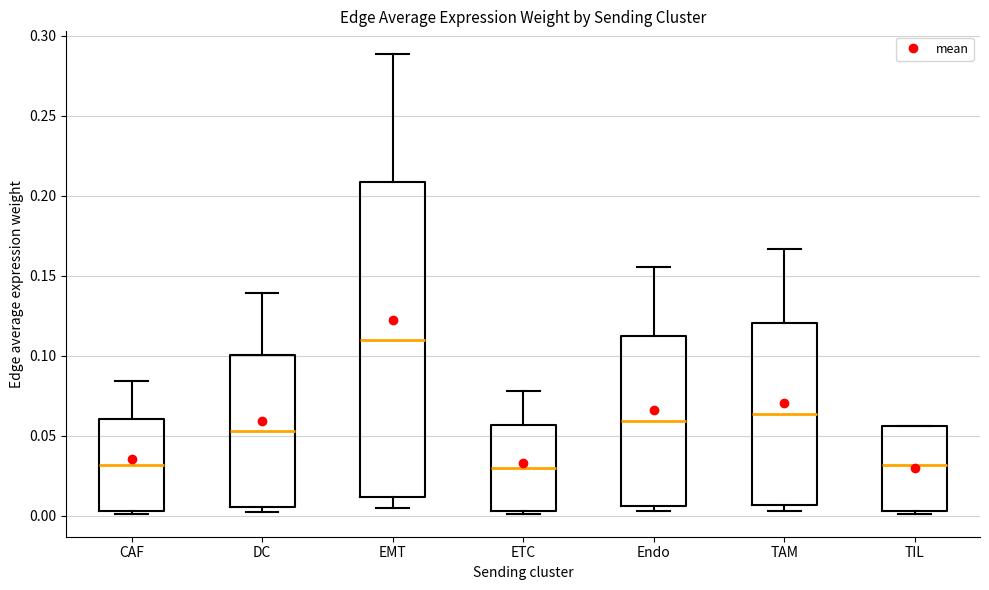

Which box has the highest median line?

EMT